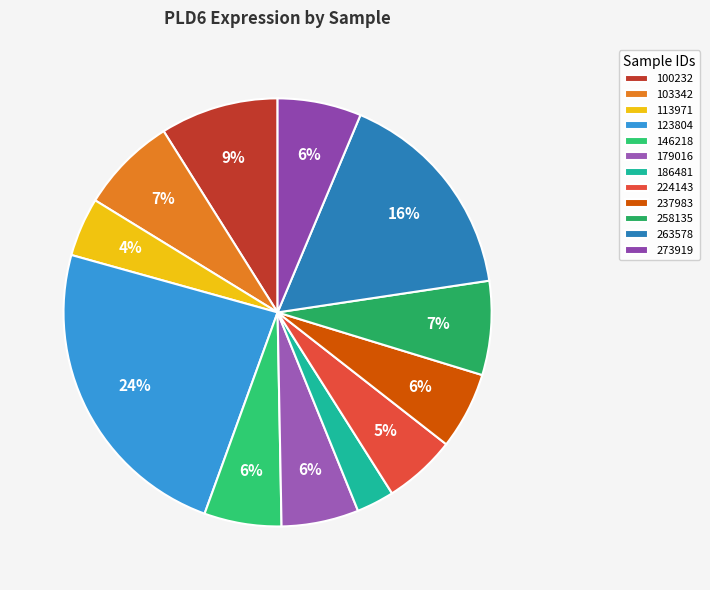

To the nearest percent, what is the difference between the 103342 and 113971 slice percentages?

3%